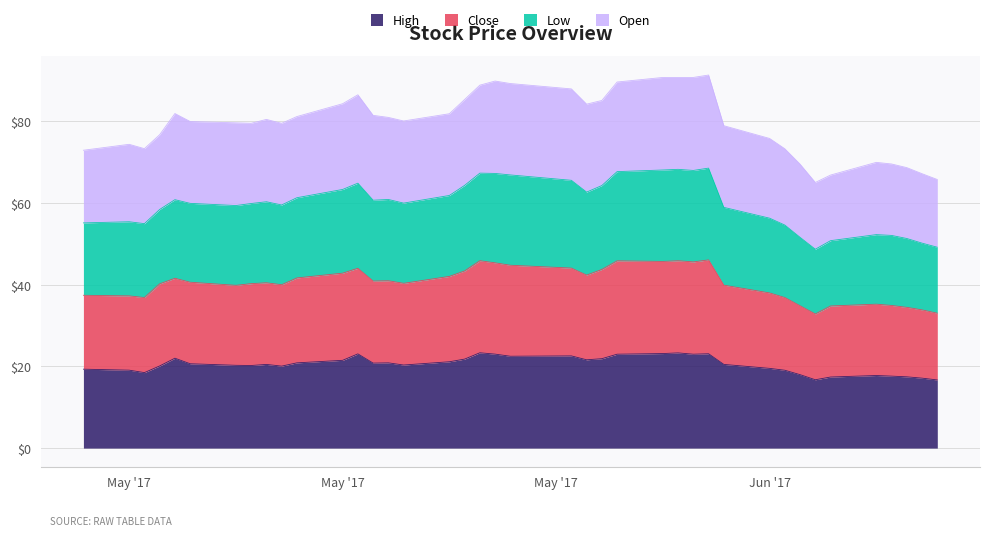

The value of Close at 2017-06-15 is 32.9. True or false?

True